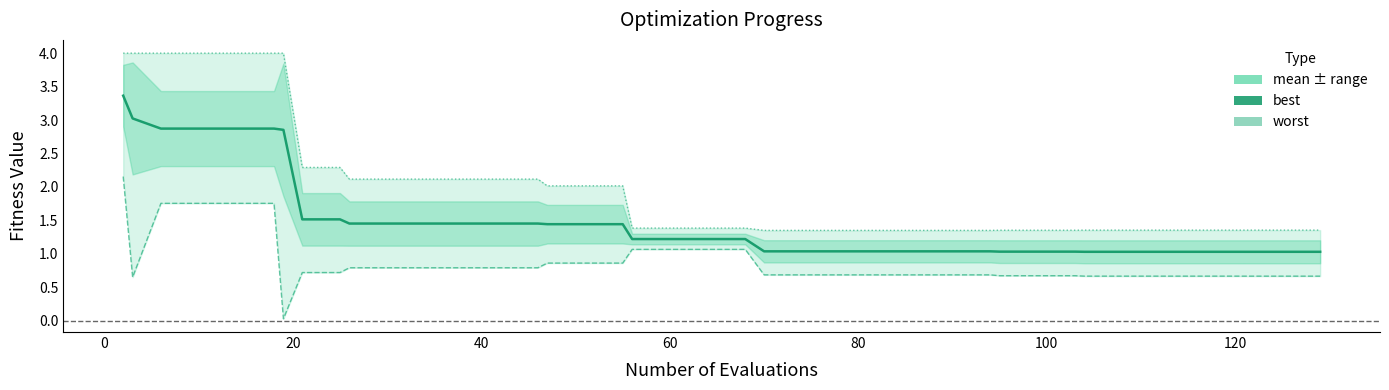

True or false: worst has more than 2 points higher than both neighbors.

False